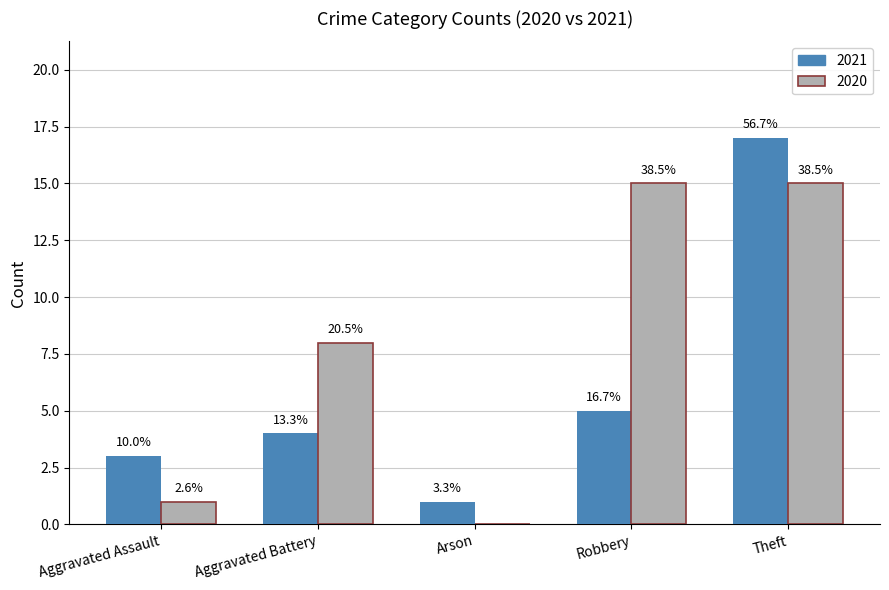

What are all the series names shown in the legend?

2021, 2020